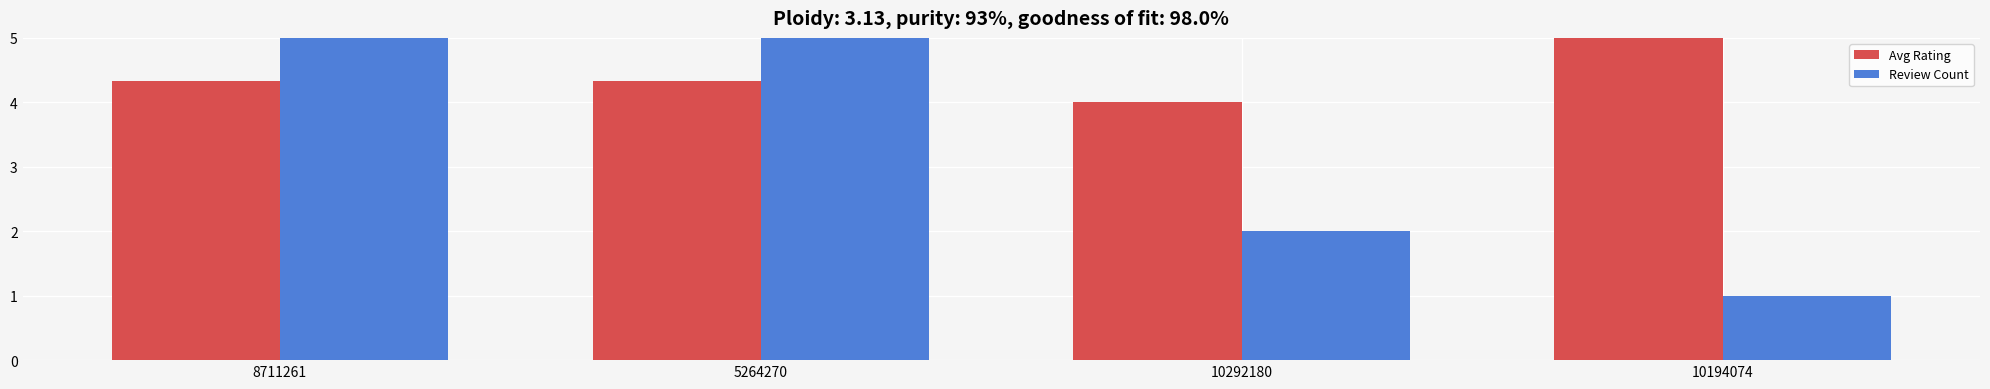

Rank the series by their maximum value, from highest to lowest.

Review Count, Avg Rating